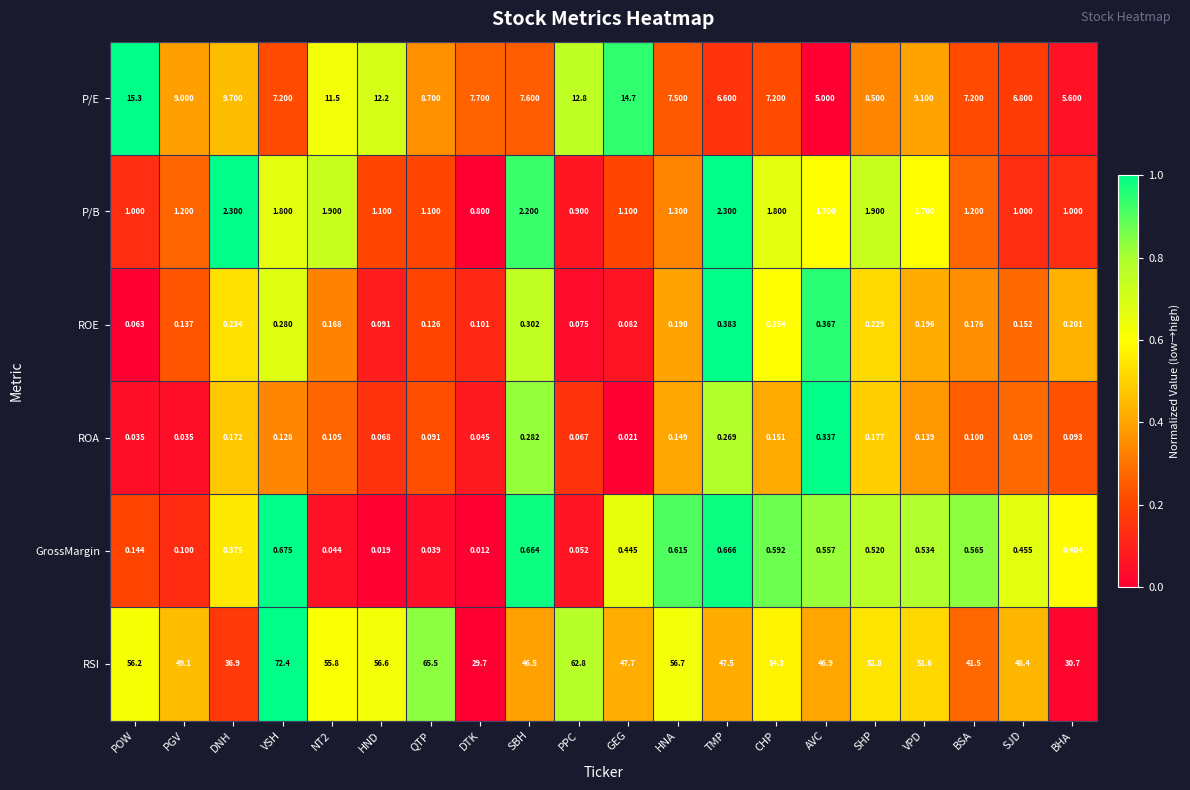

At which label is RSI closest to 51?

VPD